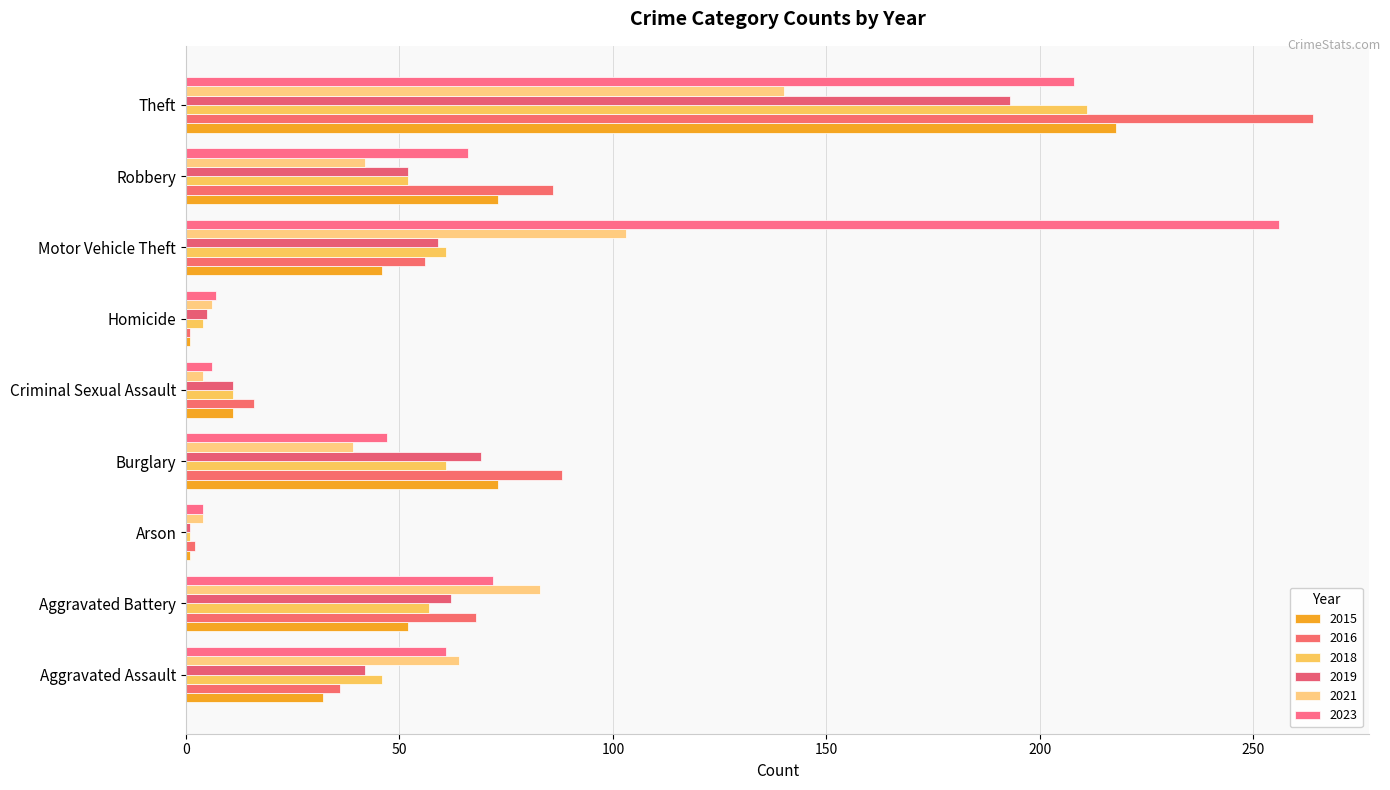

True or false: 2019 has a value of 31 at Robbery.

False